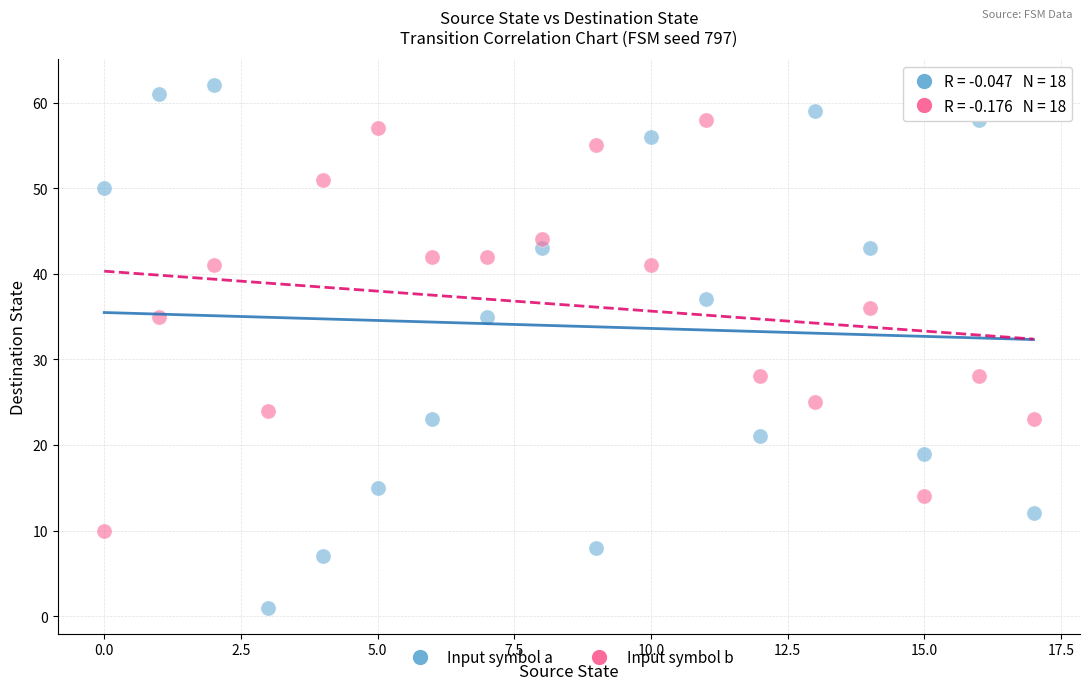

Which series contains the lowest Y value?

Input symbol a